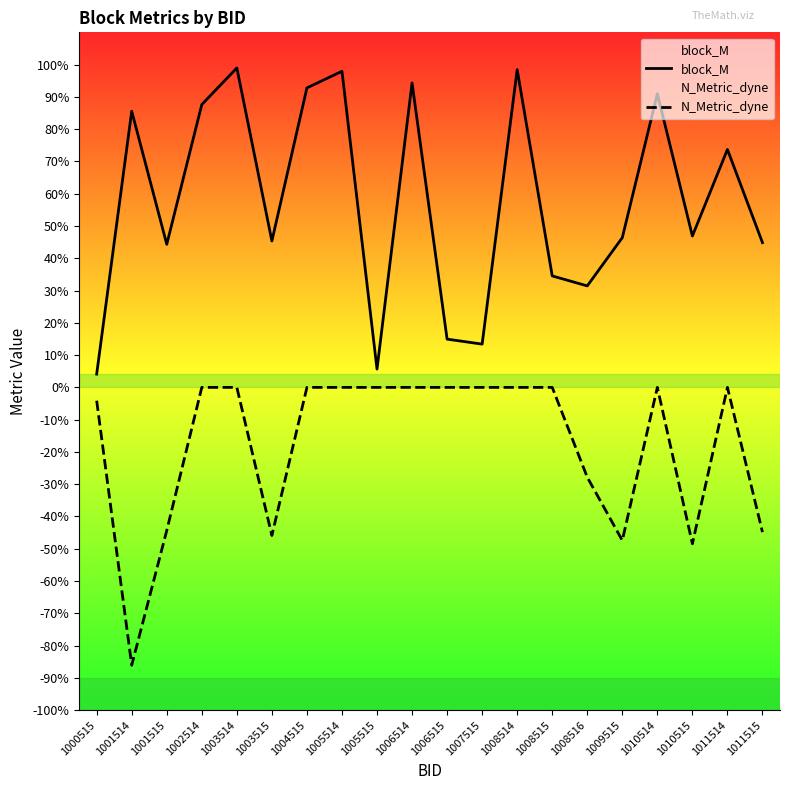

What are all the series names shown in the legend?

block_M, N_Metric_dyne